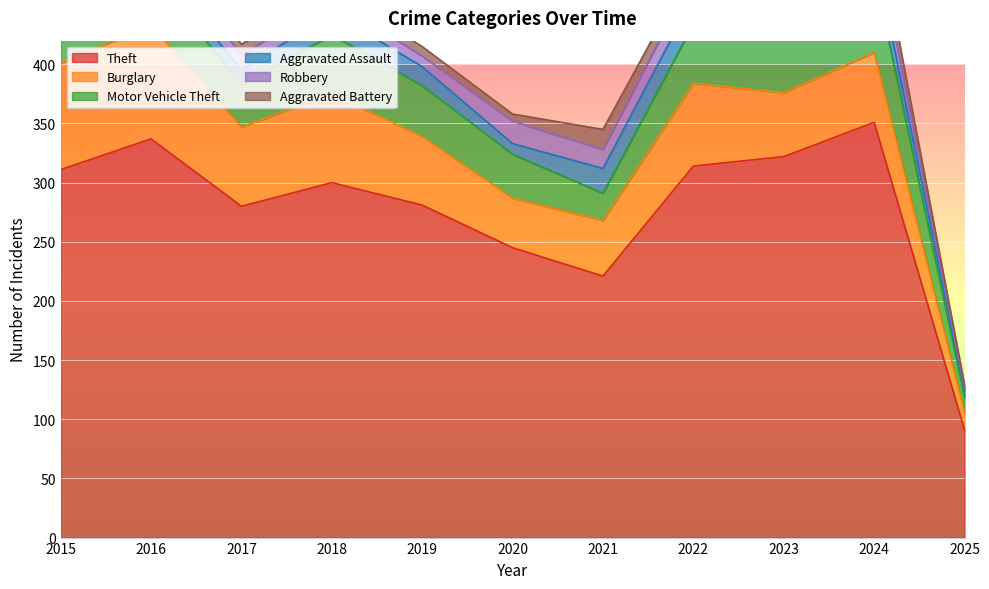

Which category has the lowest value in the Burglary series?

2025